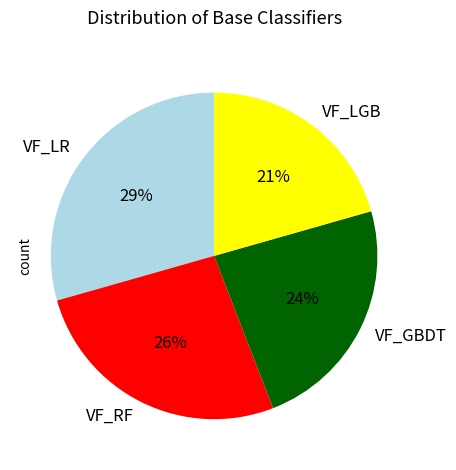

Rank the categories by value from lowest to highest.

VF_LGB, VF_GBDT, VF_RF, VF_LR